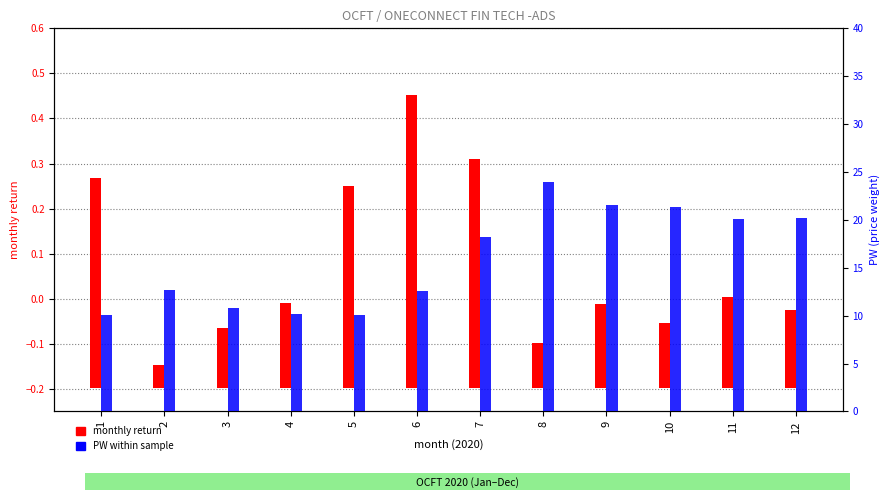

What is the difference between the maximum and minimum values in the PW within sample series?

13.9